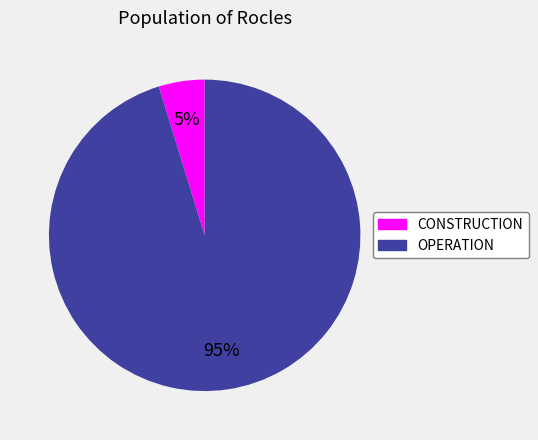

Rank the categories by value from lowest to highest.

CONSTRUCTION, OPERATION